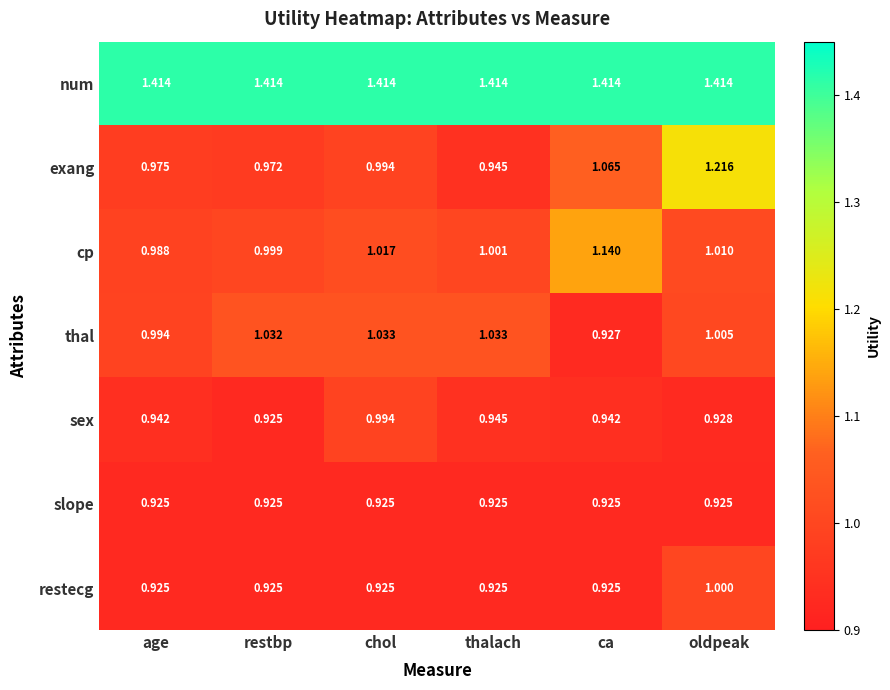

Which category has the highest value in the sex series?

chol